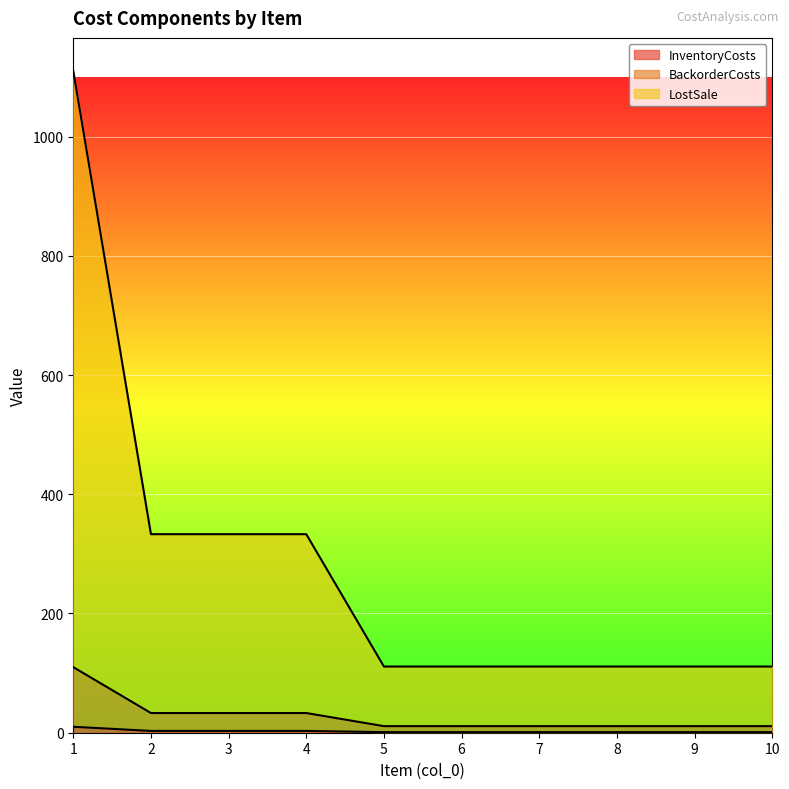

At which category does the chart reach its peak across all series?

1